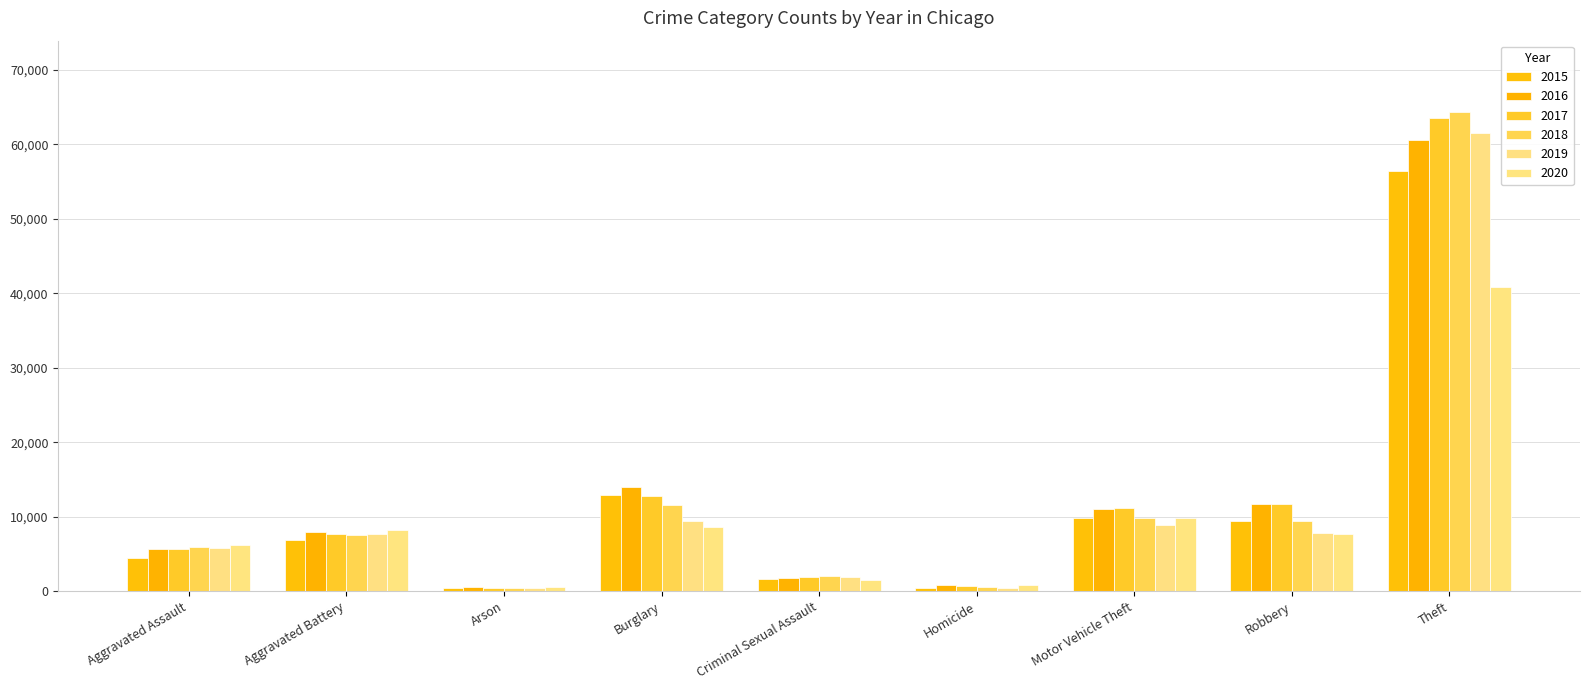

At which label is 2018 closest to 32312?

Burglary